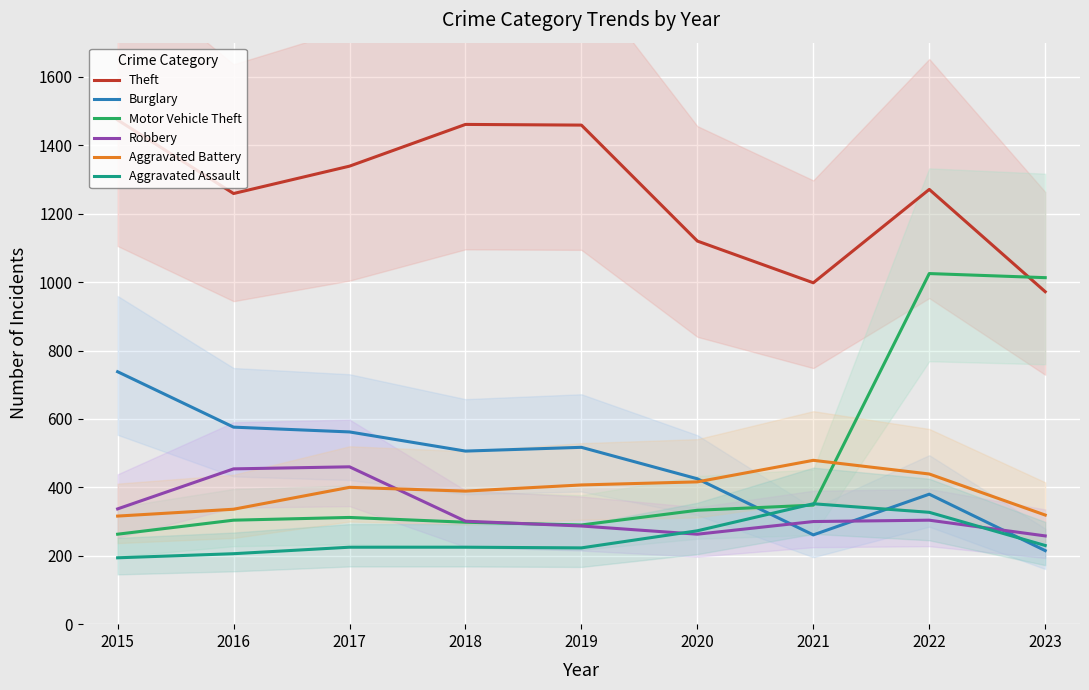

How many data points does each series have?

9